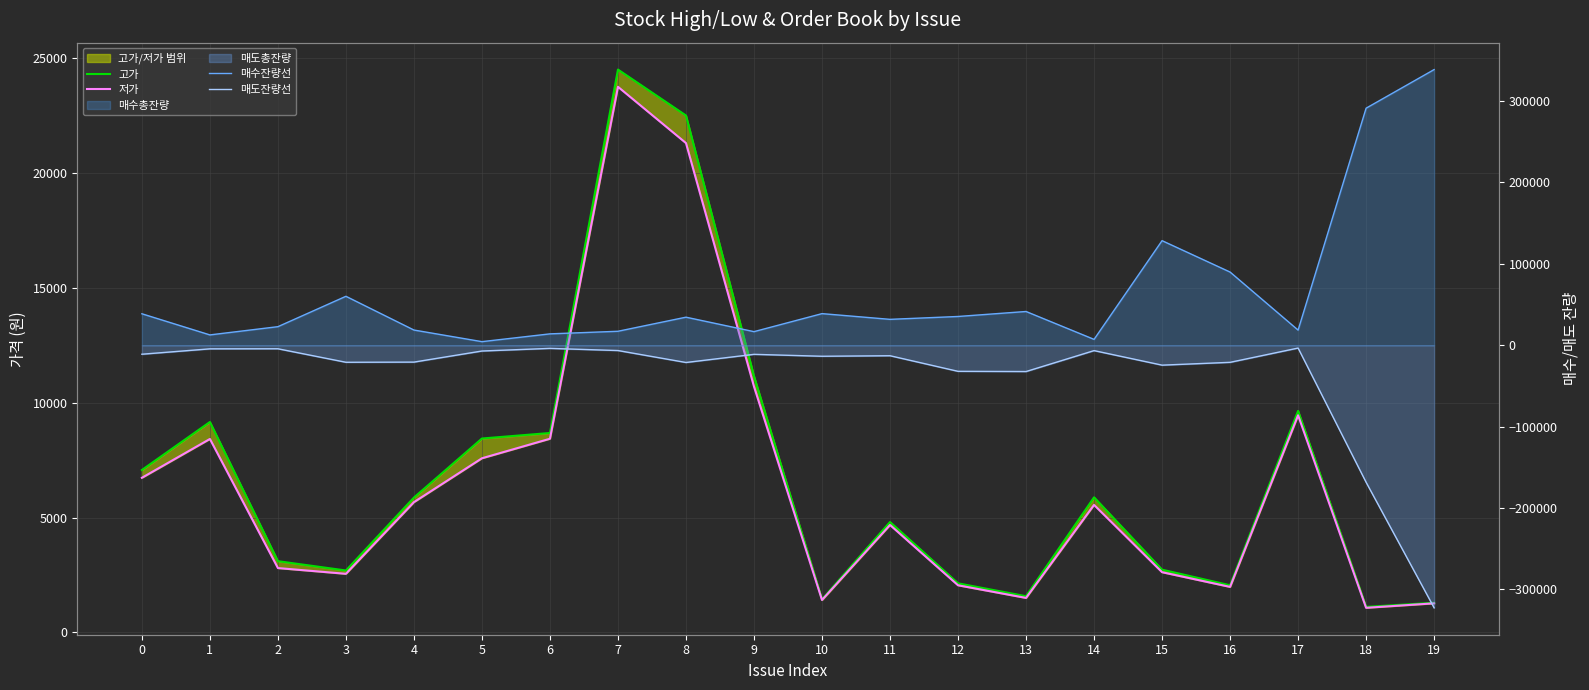

Which series has the largest range (max minus min)?

매수잔량선